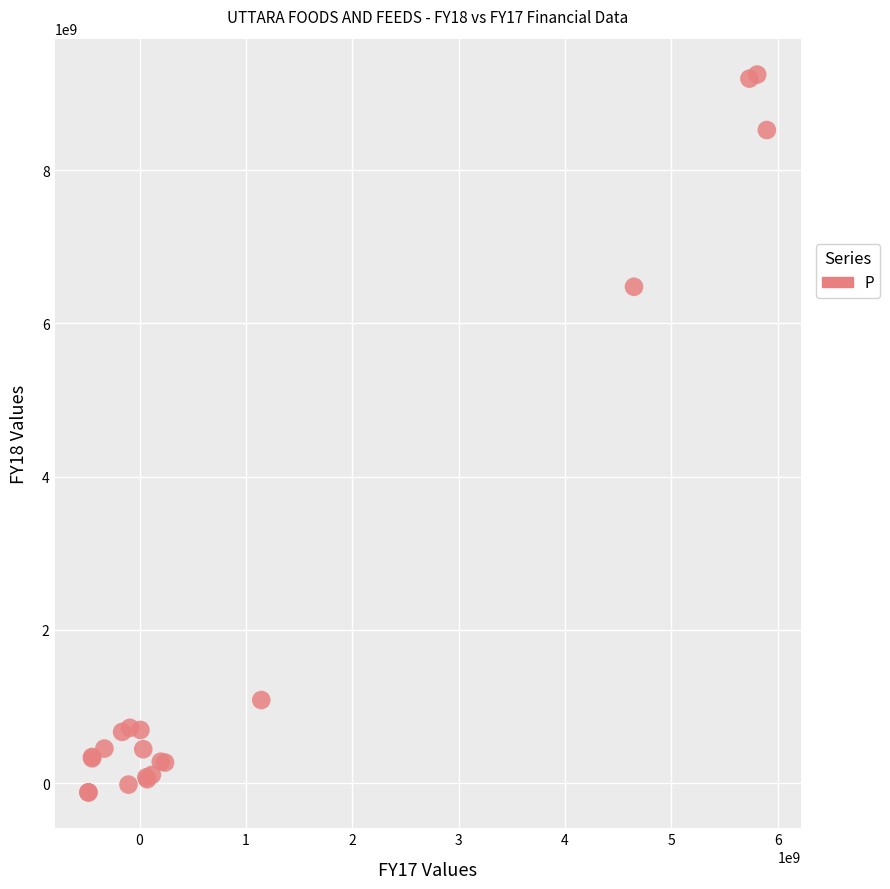

What Y value in the scatter plot is closest to 4564507042?

6478353837